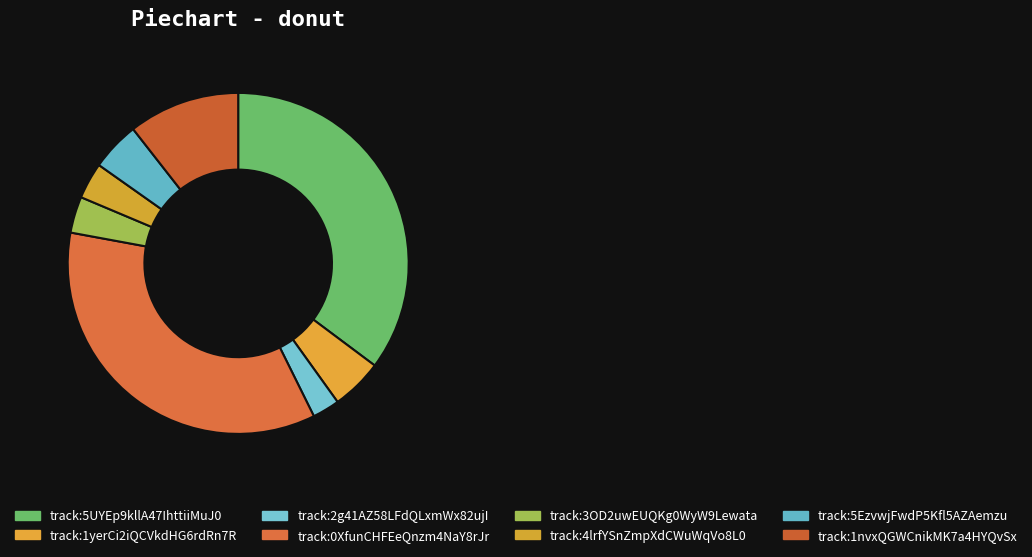

Count the number of slices in the pie.

8